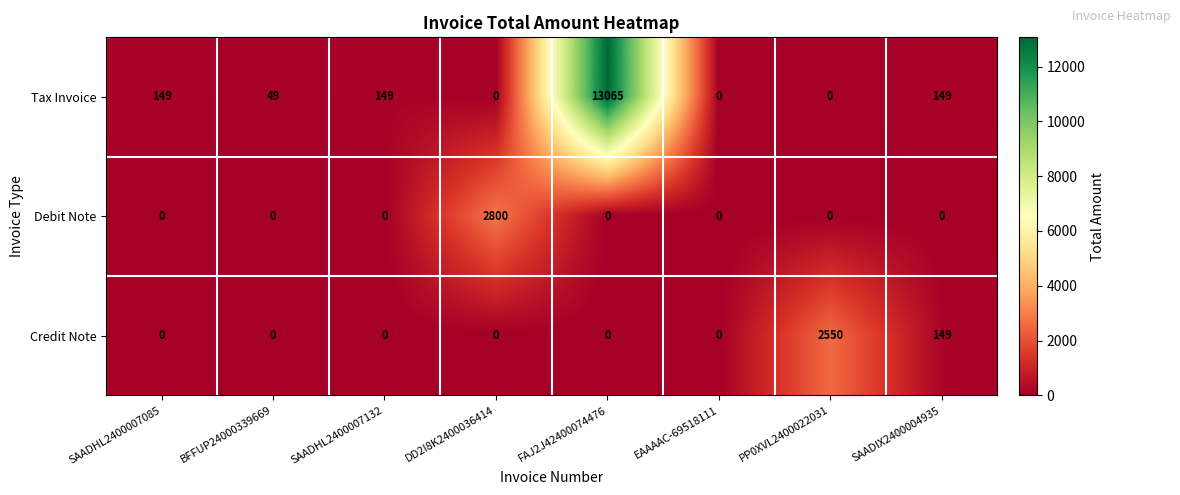

True or false: Credit Note has a value of 0 at EAAAAC-69518111.

True